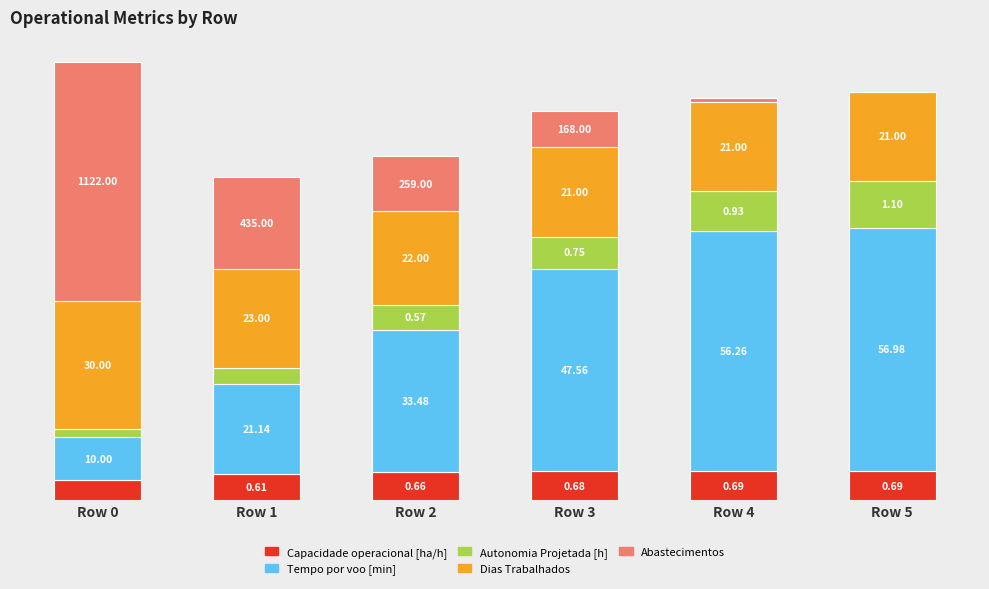

Does the chart contain stacked bars?

Yes